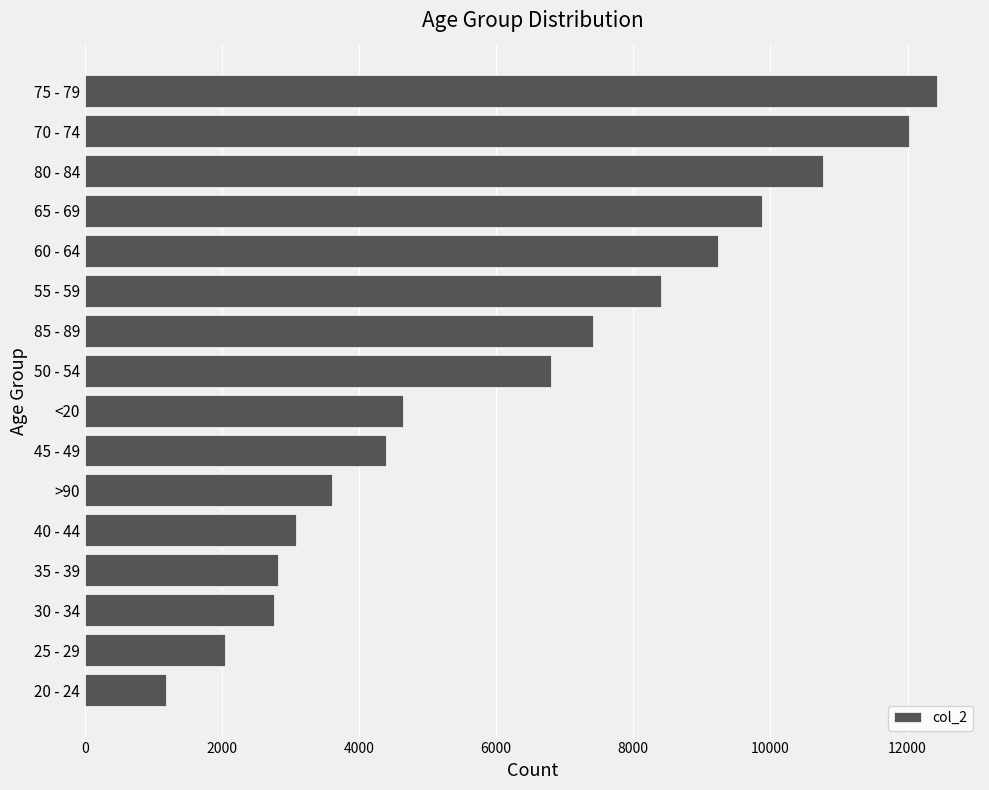

Are the bars grouped side by side (vs. stacked)?

No